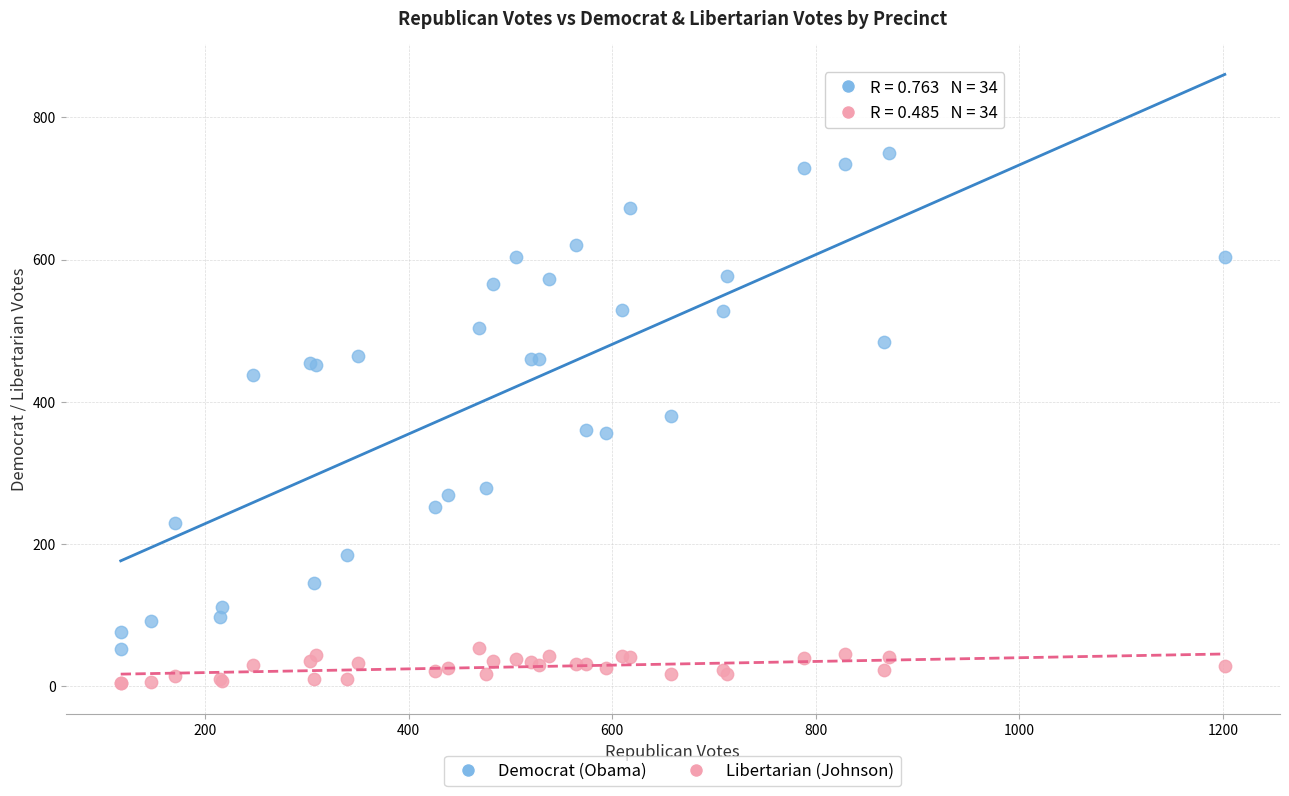

What are all the series names shown in the legend?

Democrat (Obama), Libertarian (Johnson)